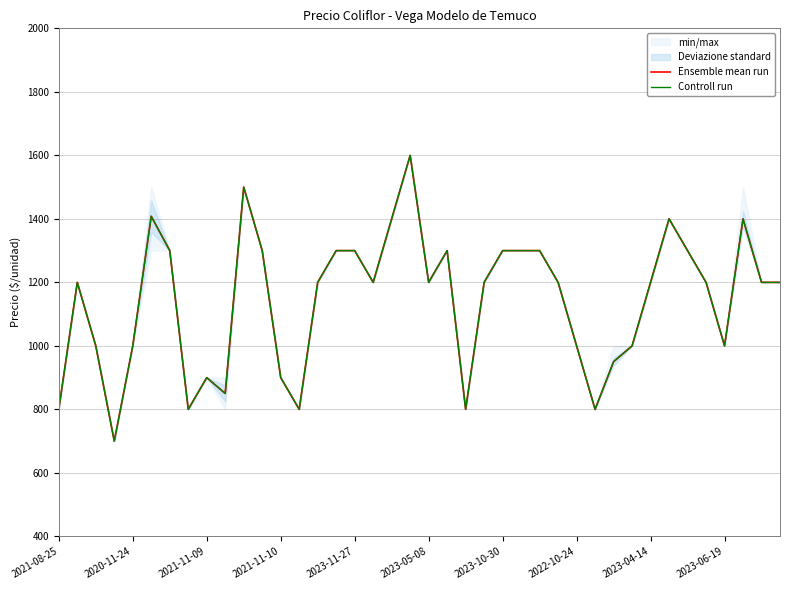

At which category is the sum across all series the highest?

19